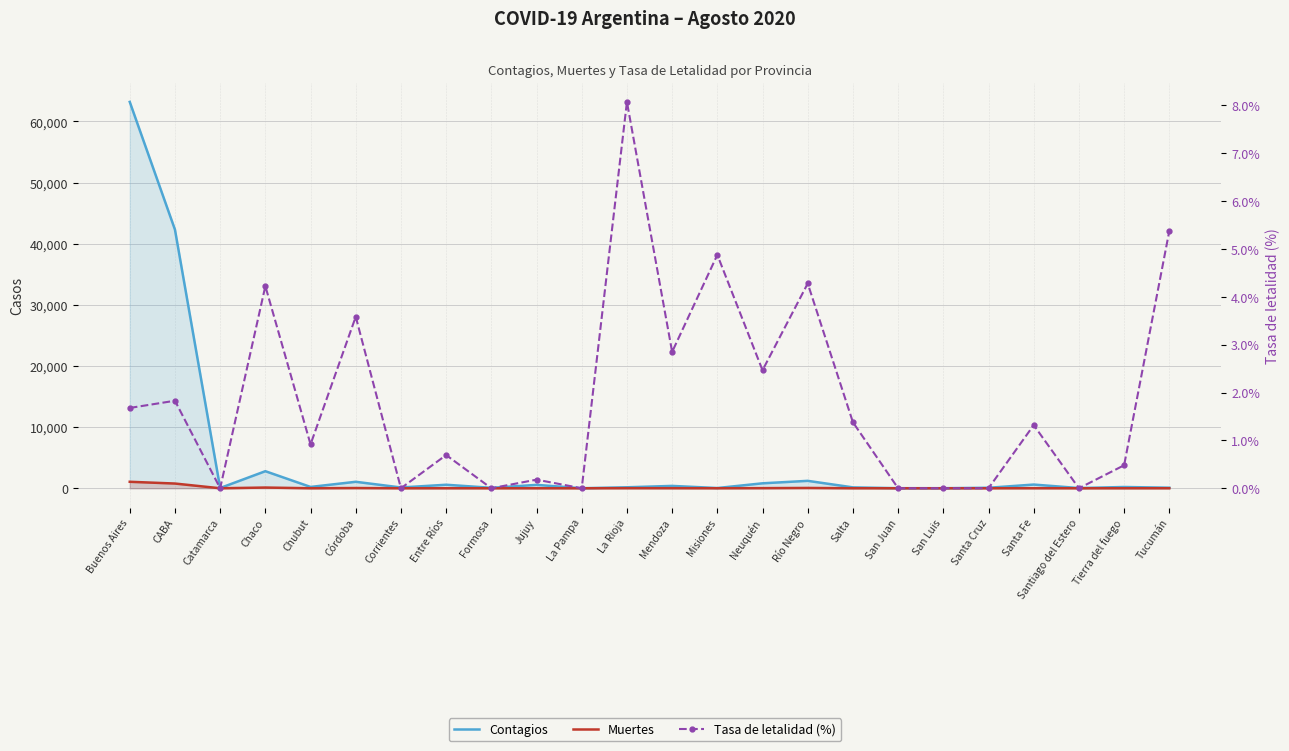

Where is the first local maximum for Muertes?

Chaco